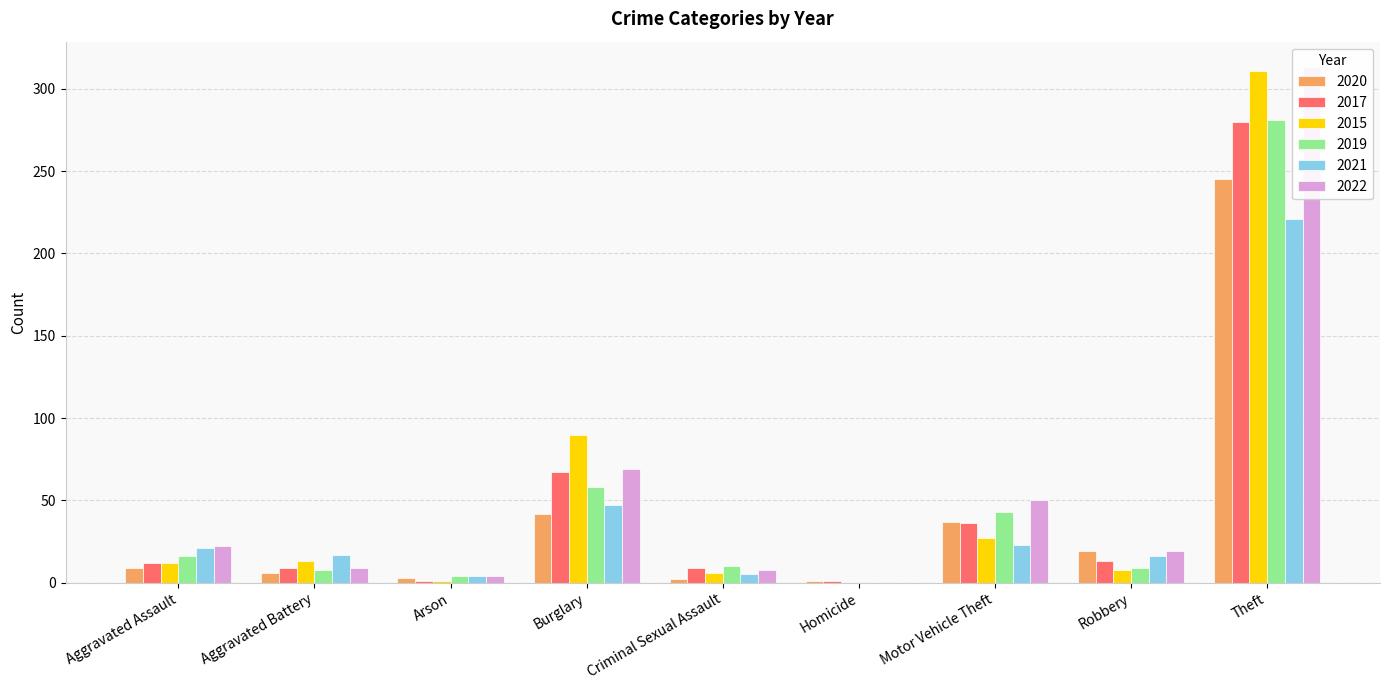

Is the value of 2021 at Aggravated Battery greater than the value of 2015 at Theft?

No